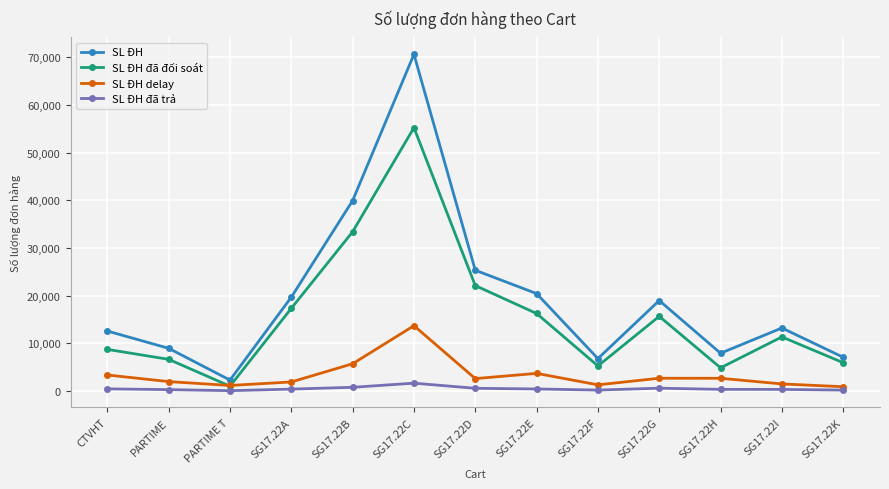

True or false: SL ĐH đã trả and SL ĐH intersect in this chart.

False